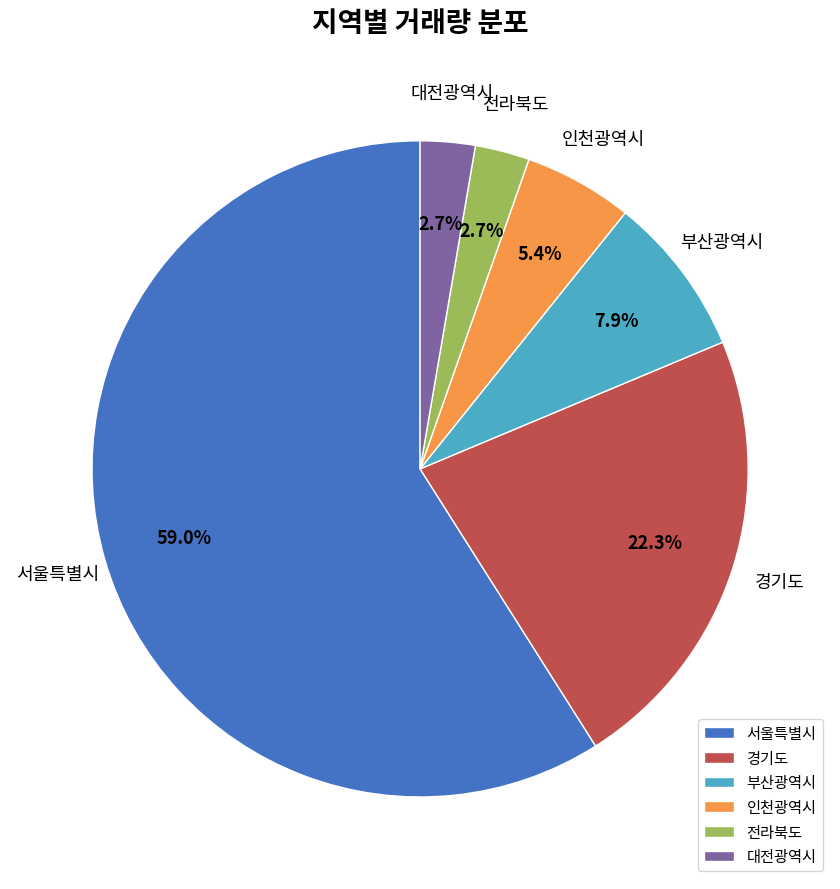

Combined, what portion of the pie is 경기도 and 인천광역시?

27.7%